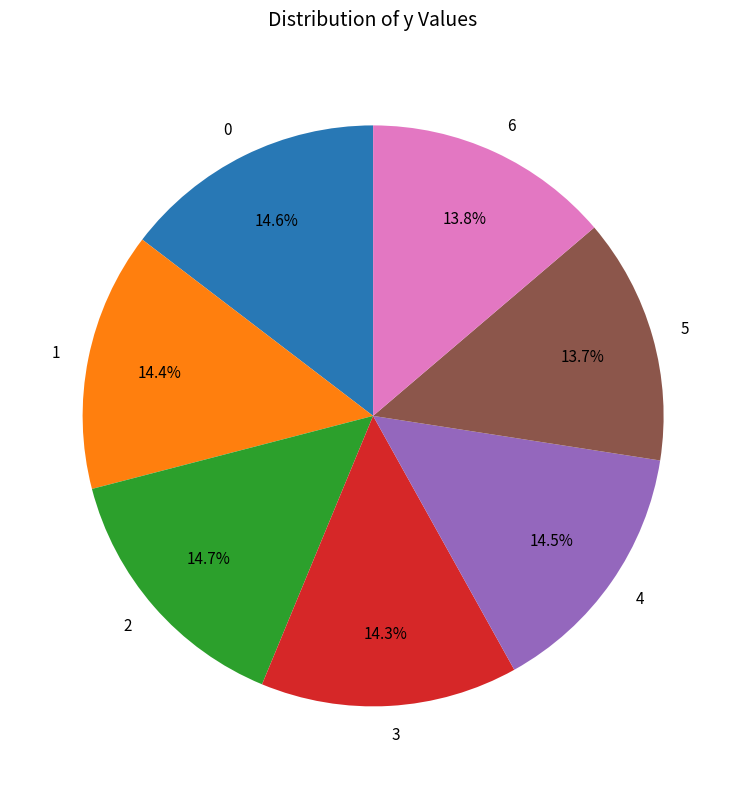

Approximately how many times larger is the value at 0 compared to 2?

1.0